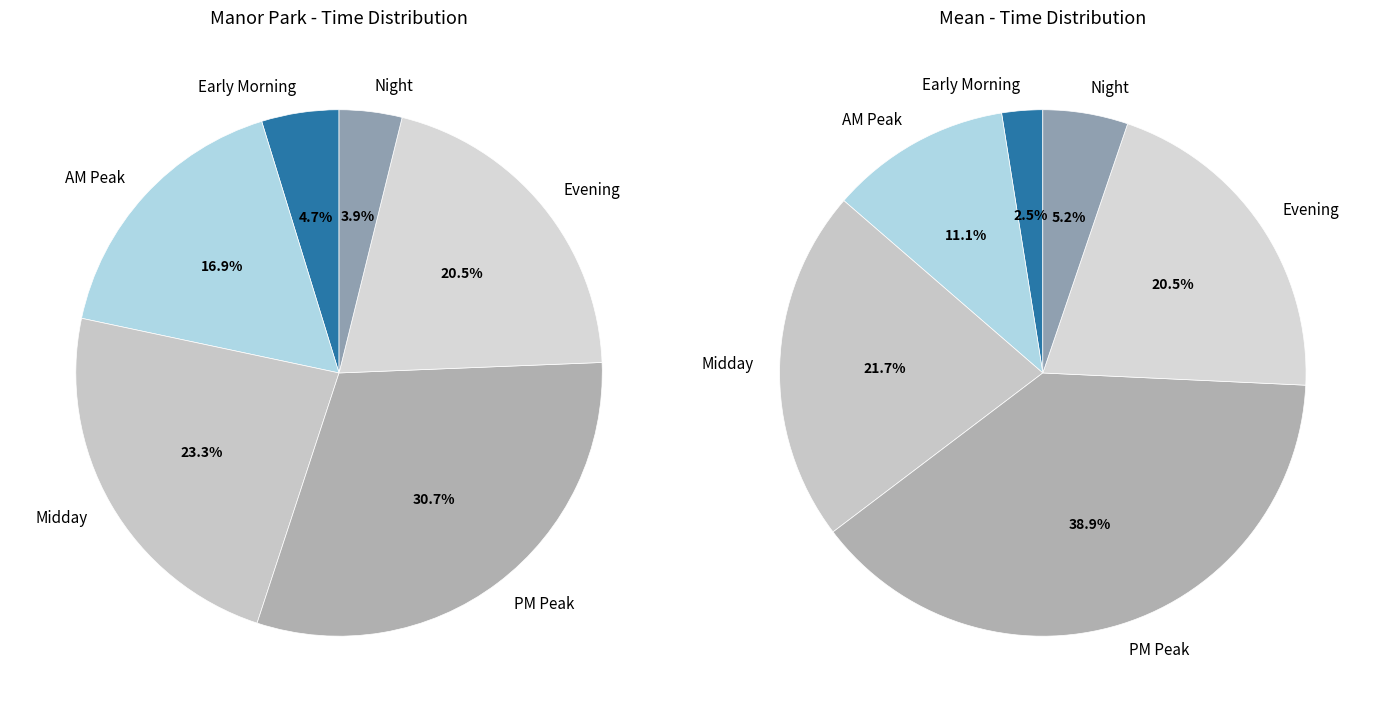

The Manor Park slice represents 51% of the pie. True or false?

False